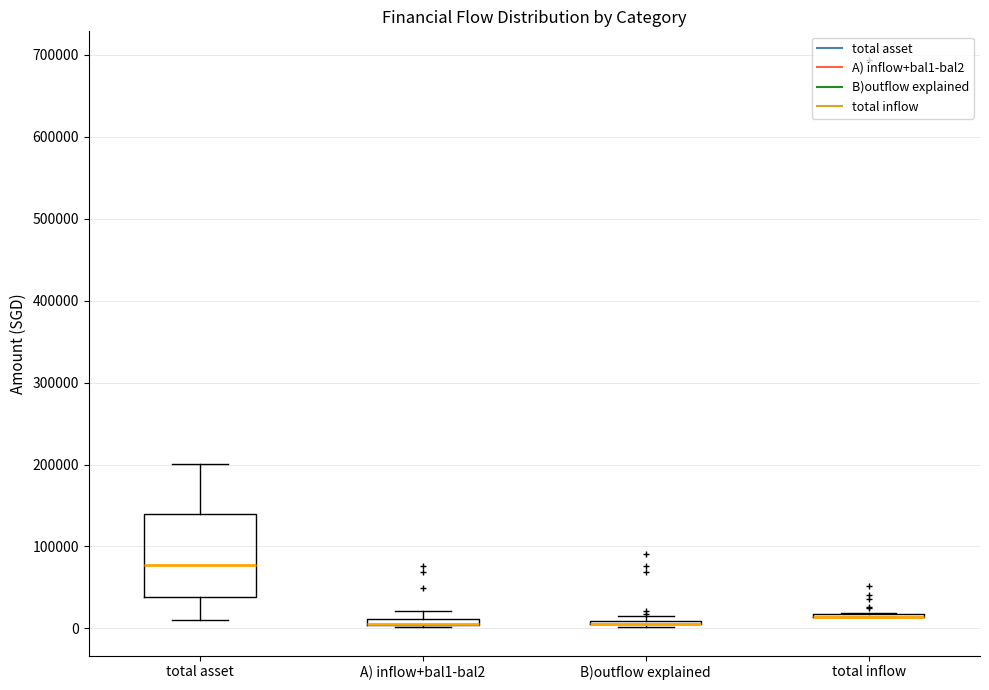

Where is the lower edge of the box for total asset on the y-axis? The values are not printed on the chart, so give them approximately, as read against the axis.

40000